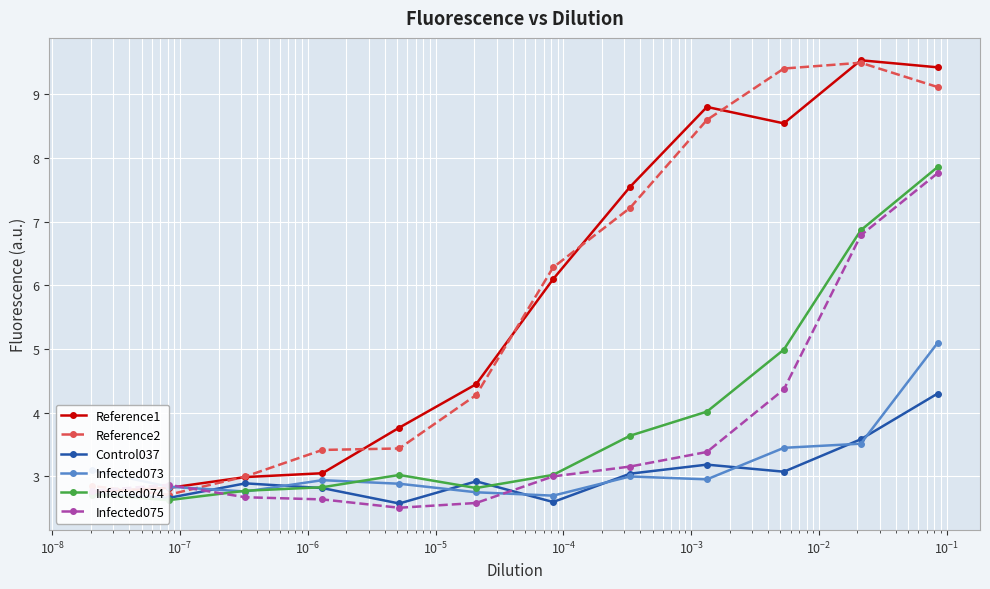

What is the sum of all Control037 values?

36.4